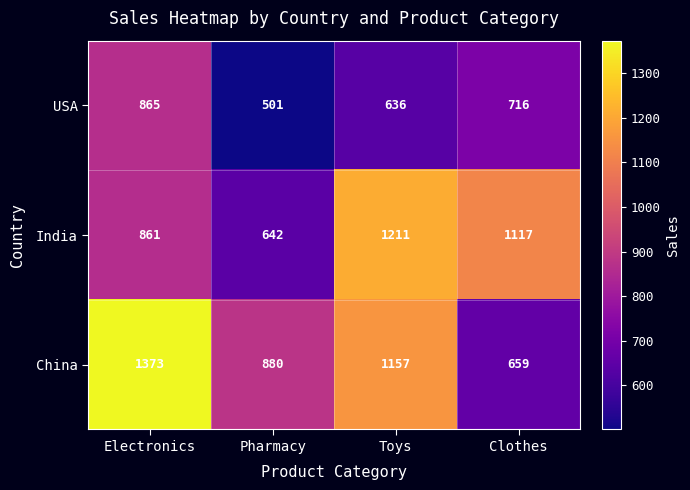

List the series in order of their overall mean, lowest first.

USA, India, China